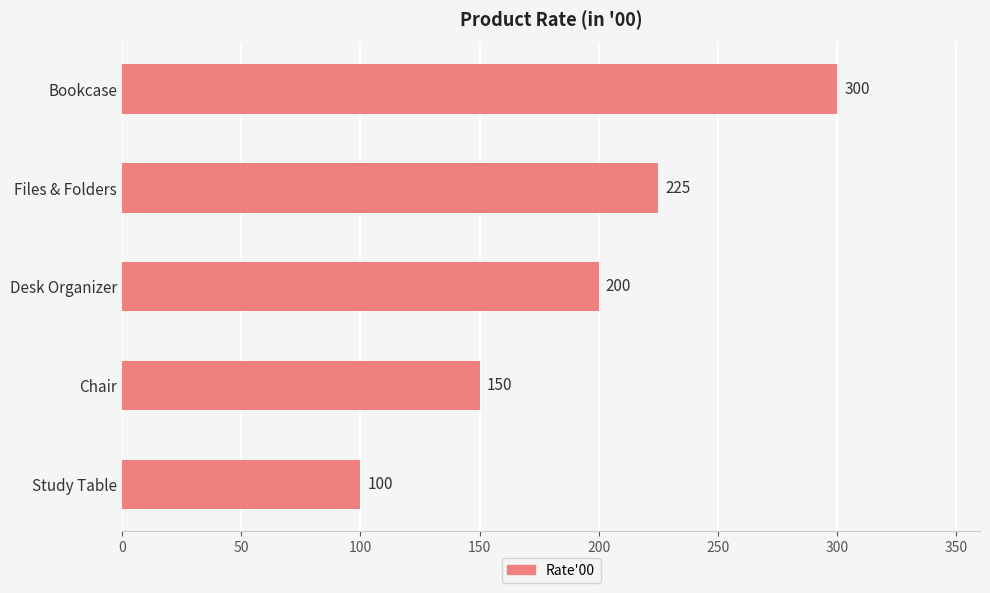

The value at Desk Organizer is 73. True or false?

False